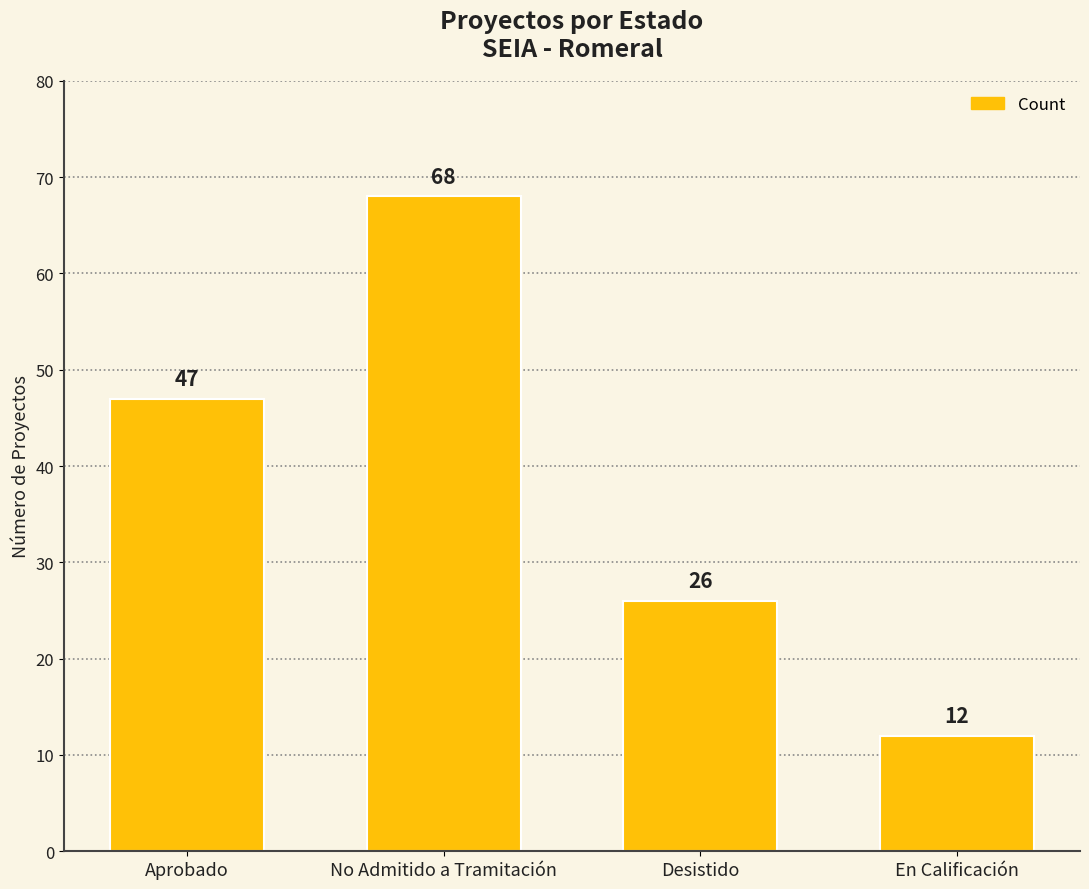

Count the number of data series in this chart.

1